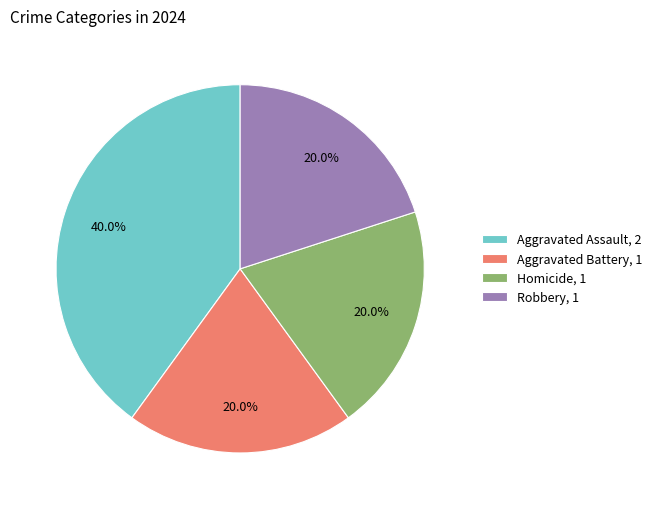

Is Aggravated Assault the majority of the pie?

No